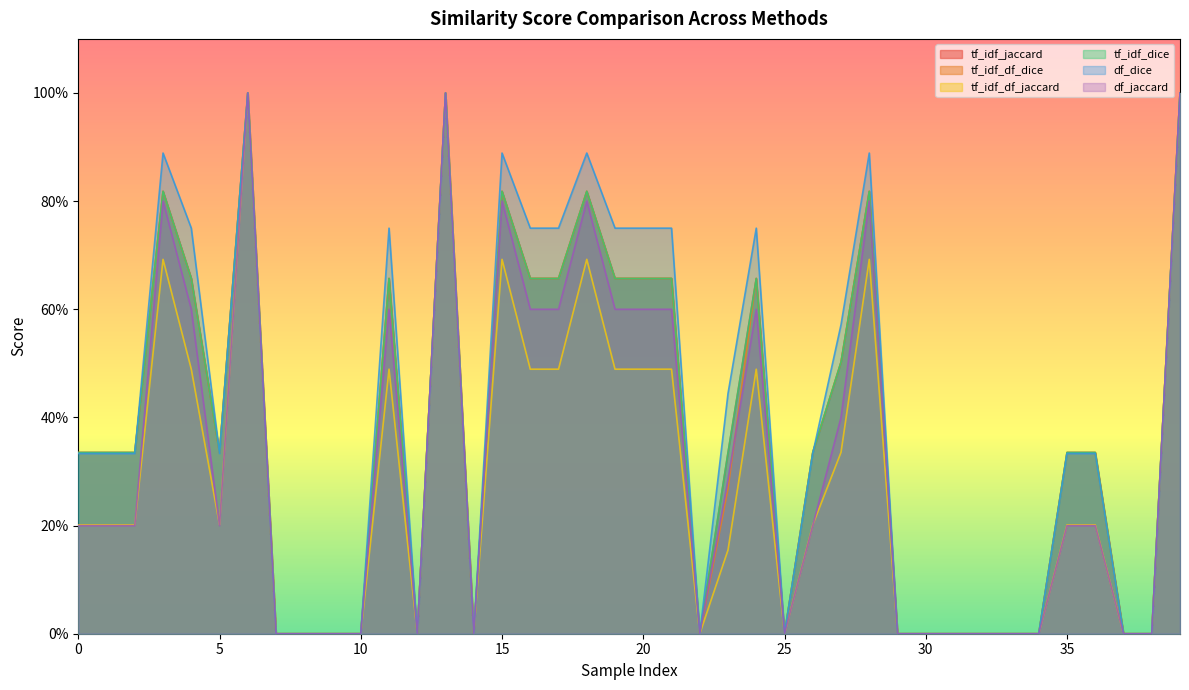

How many intersections are there between df_dice and tf_idf_dice?

3